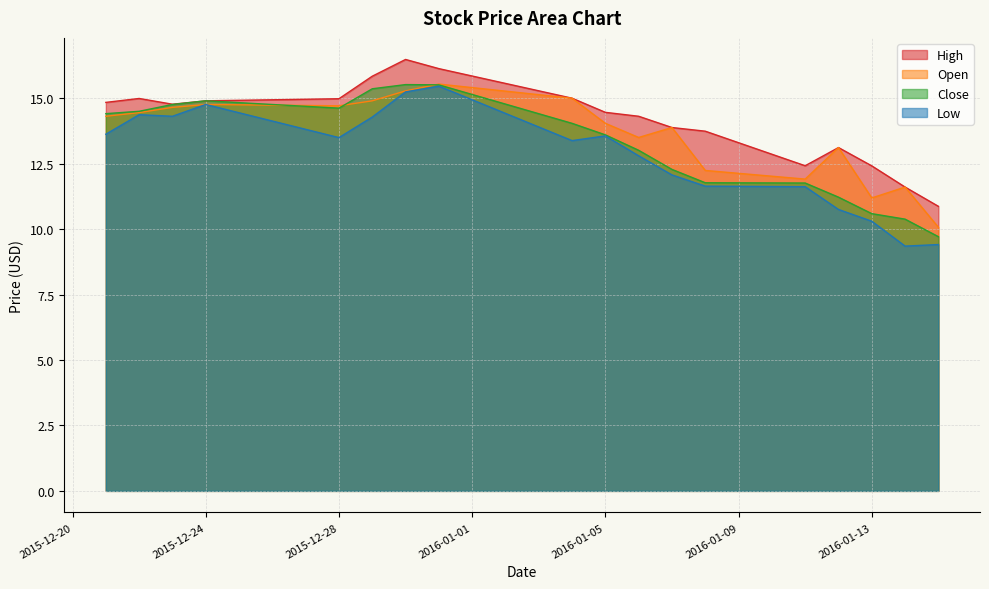

How many lines are shown in the chart?

4